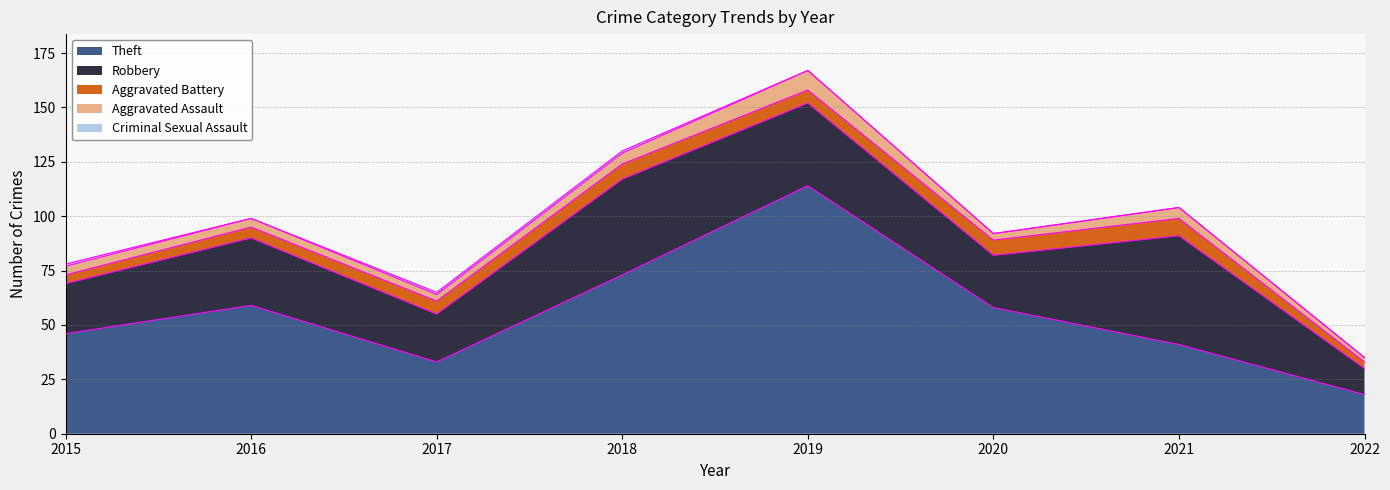

List the labels in order of Robbery value, largest first.

2021, 2018, 2019, 2016, 2020, 2015, 2017, 2022